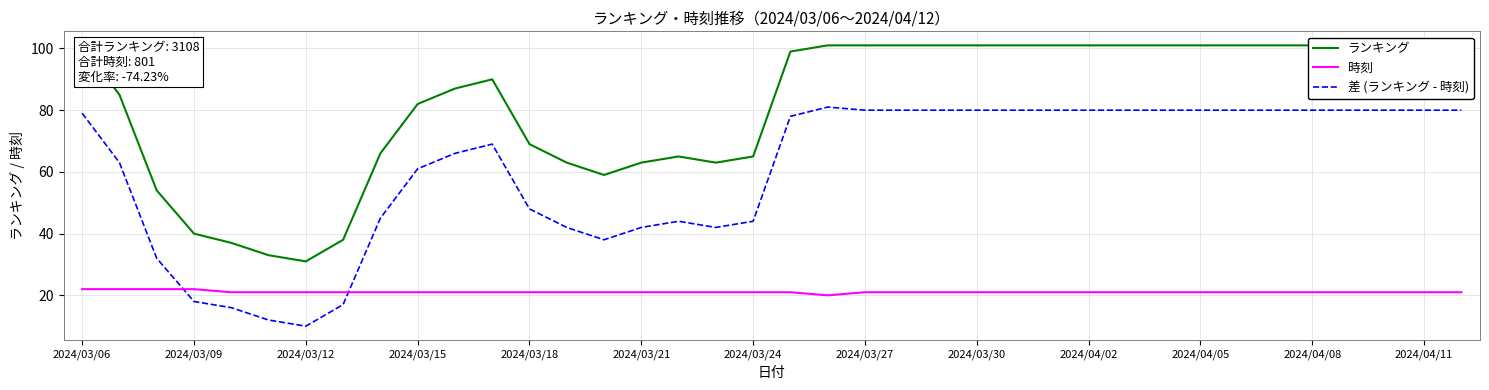

What value does the 差 (ランキング - 時刻) series have at 2024/03/12?

10